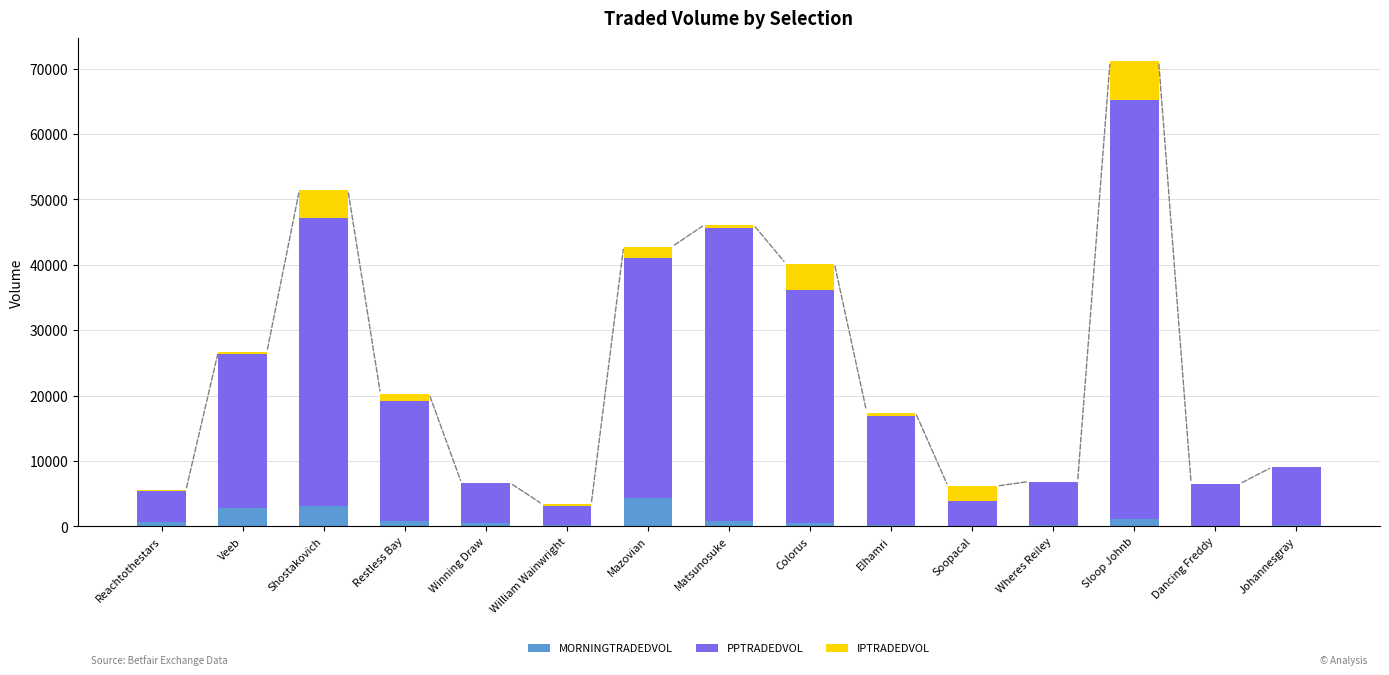

How many data points does each series have?

15